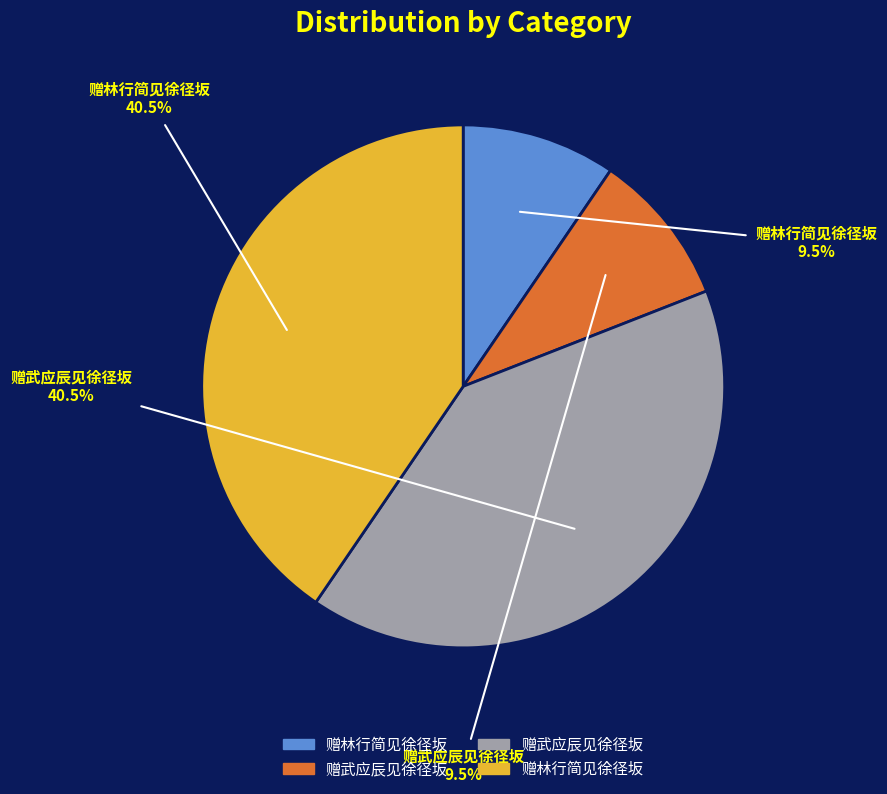

Is there any slice that represents more than half of the pie?

No